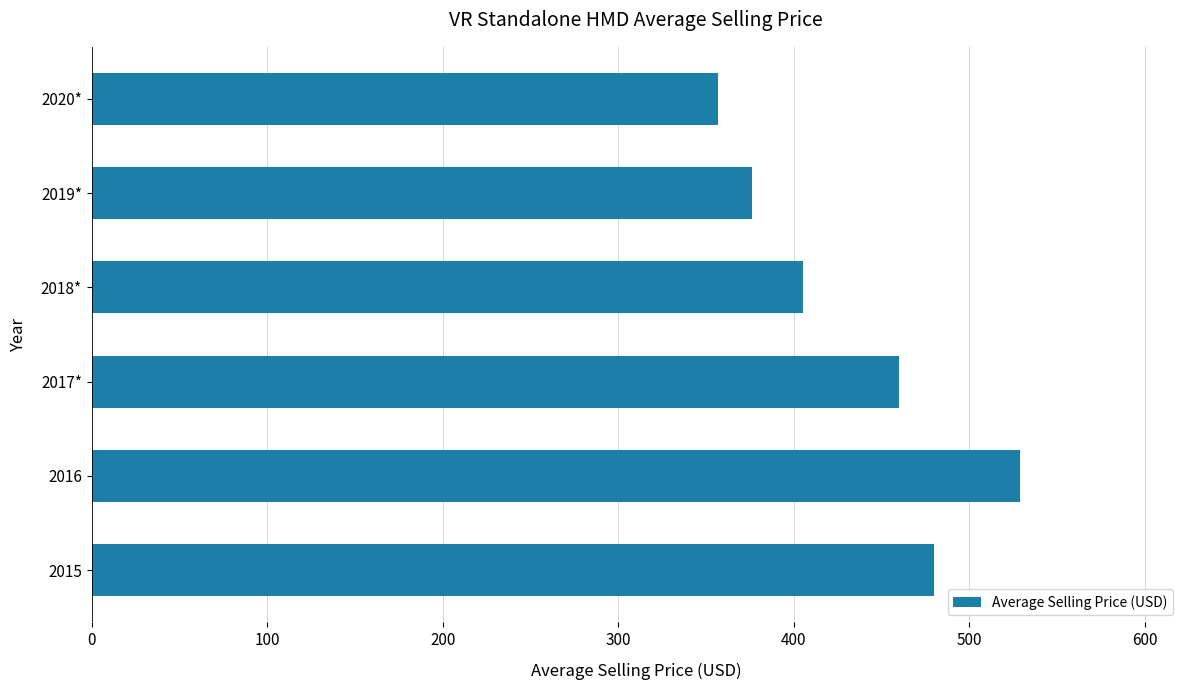

Where is the data nearest to the value 443?

2017*